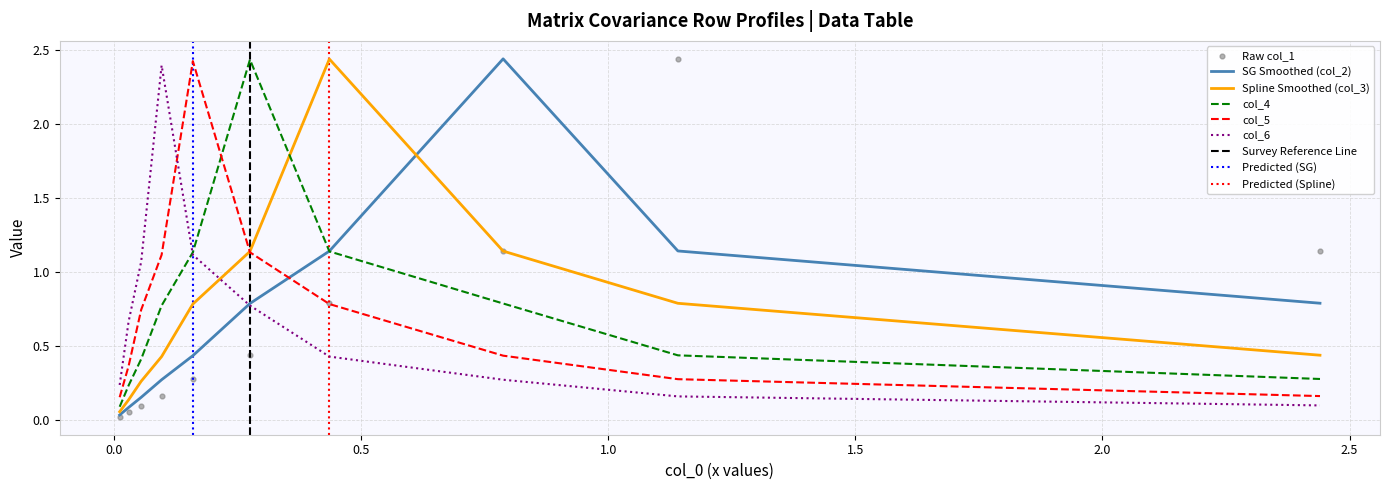

Which series reaches the minimum Y coordinate?

col_1